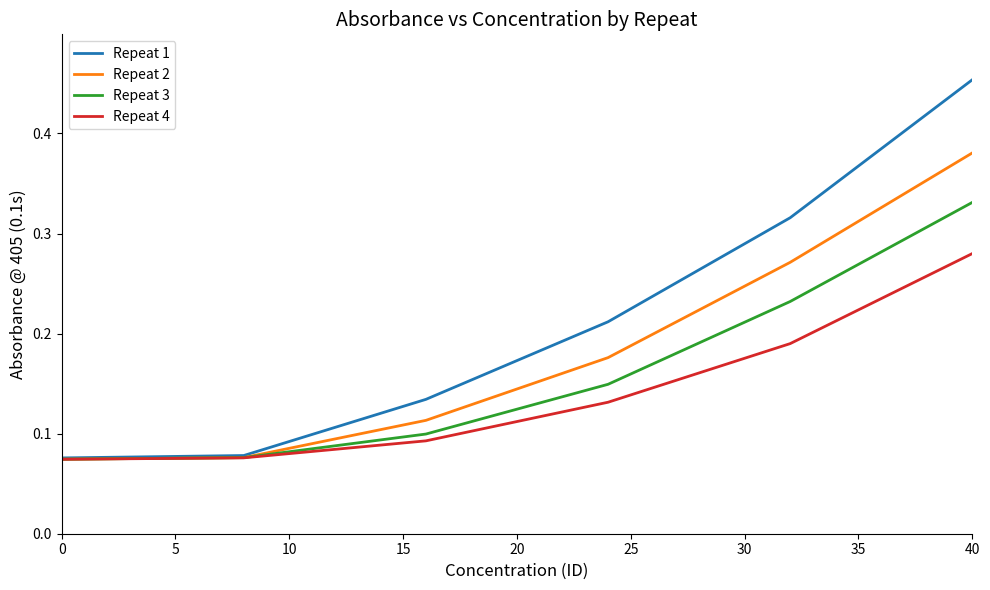

List the series in order of their overall mean, highest first.

Repeat 1, Repeat 2, Repeat 3, Repeat 4